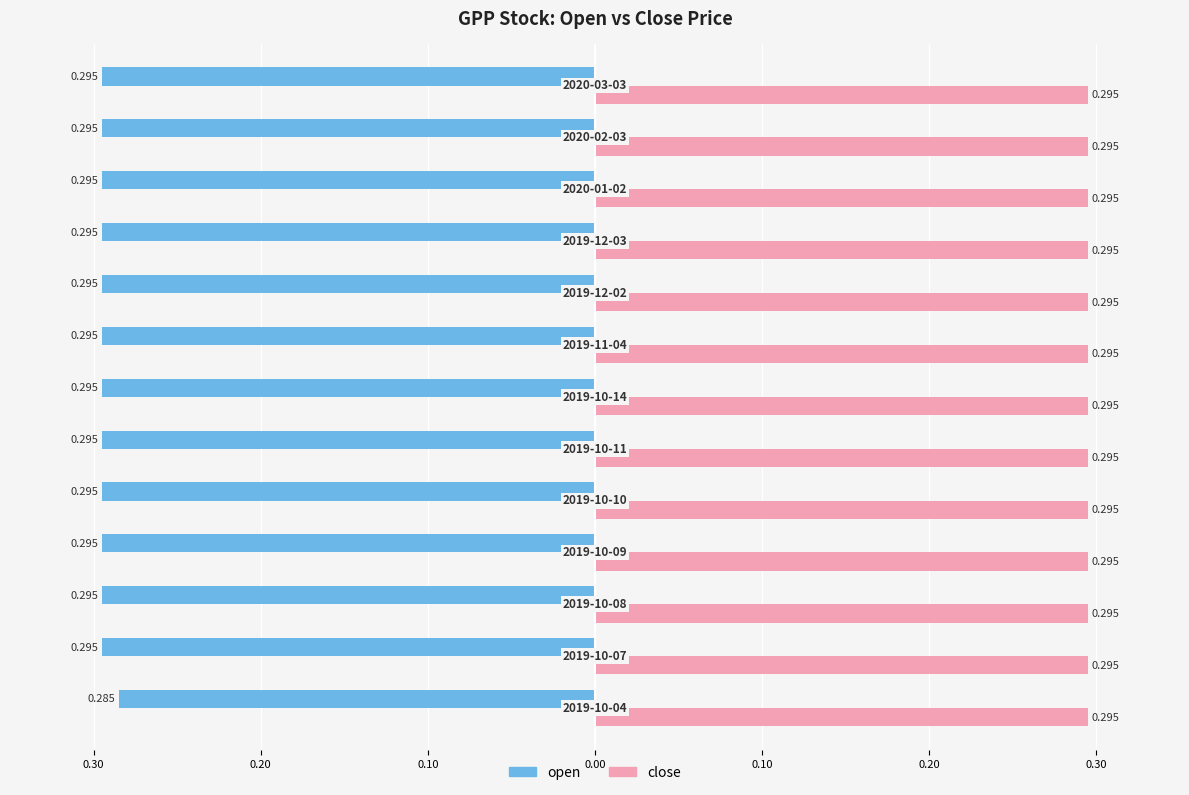

What are all the series names shown in the legend?

open, close